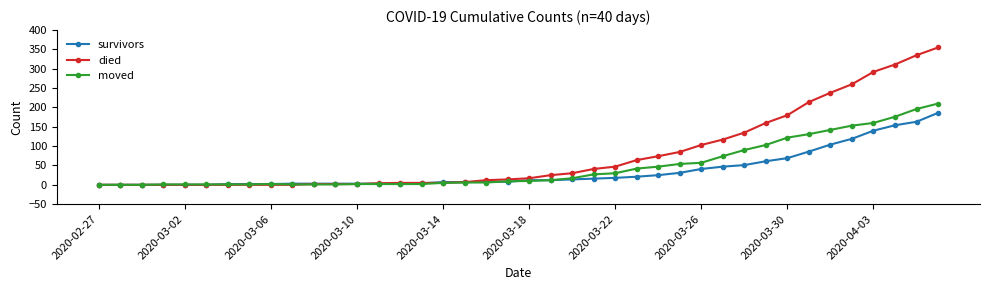

Rank the series by their average value, from highest to lowest.

died, moved, survivors